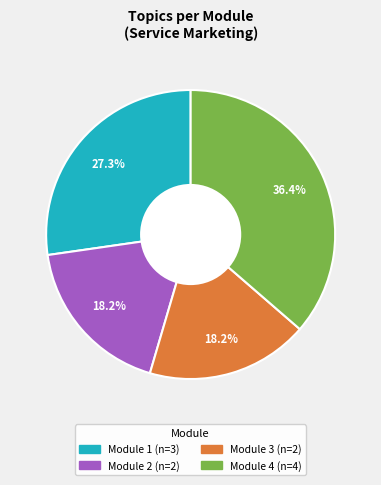

Is there any slice that represents more than half of the pie?

No